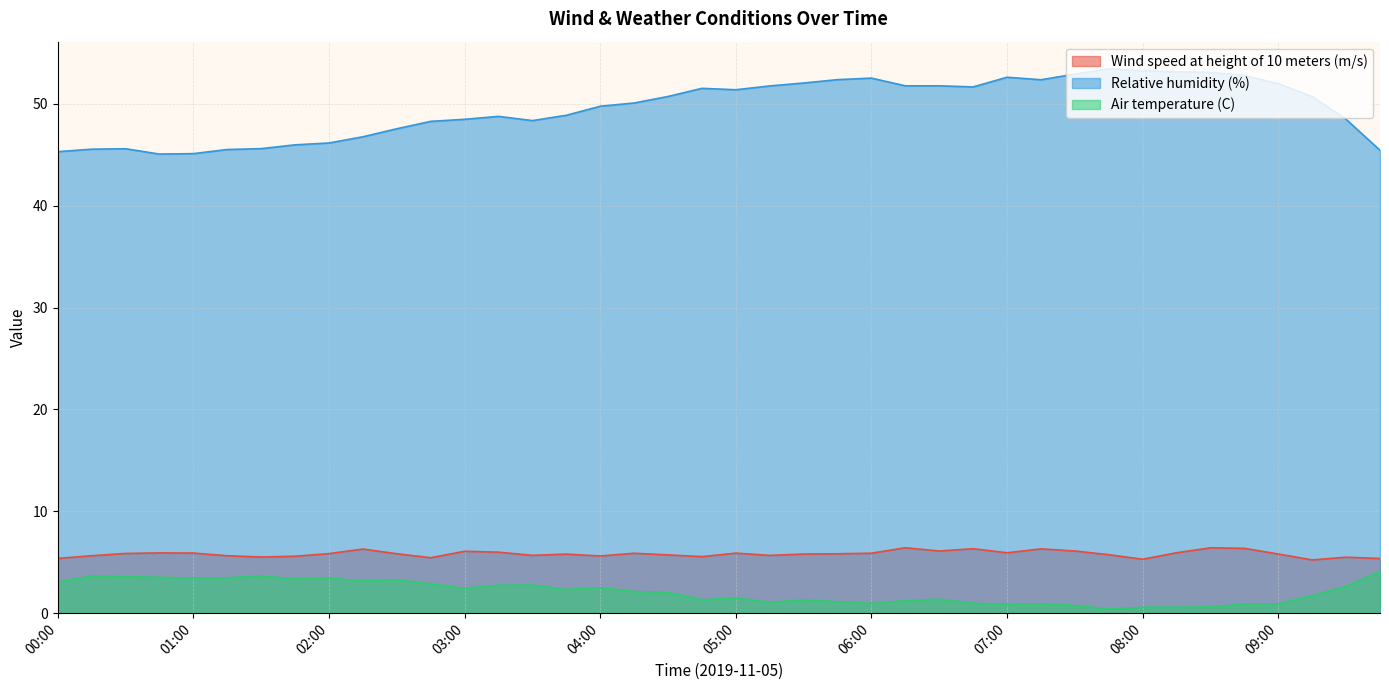

In Wind speed at height of 10 meters (m/s), how many points are higher than both neighbors (excluding endpoints)?

11